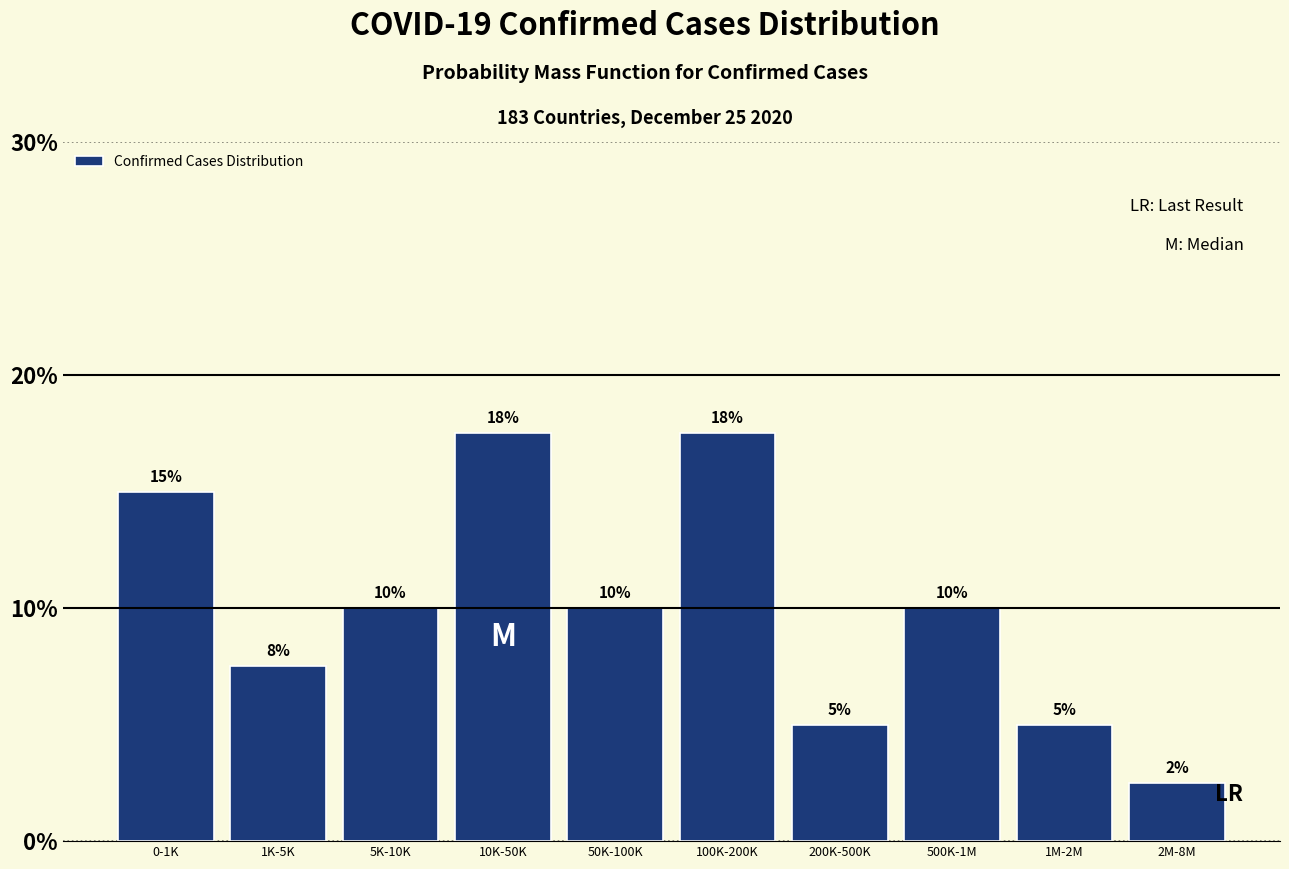

Is it true that the value at 1K-5K is 7.5?

True